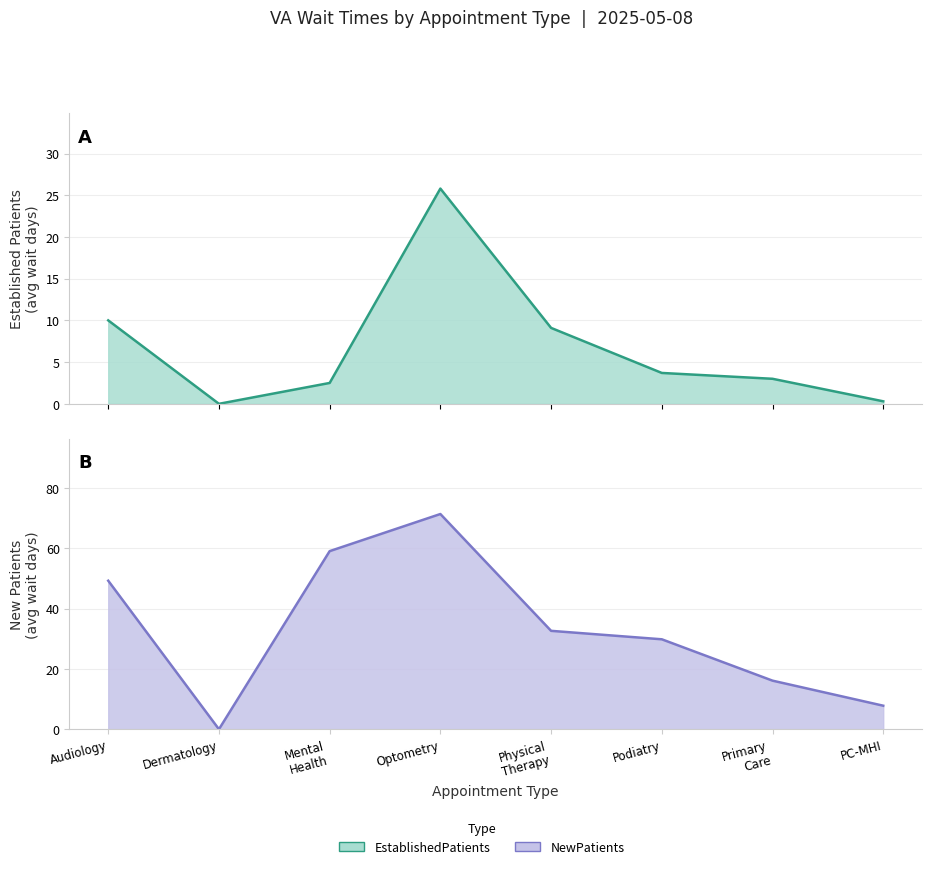

What value does the NewPatients series have at Mental Health?

59.0